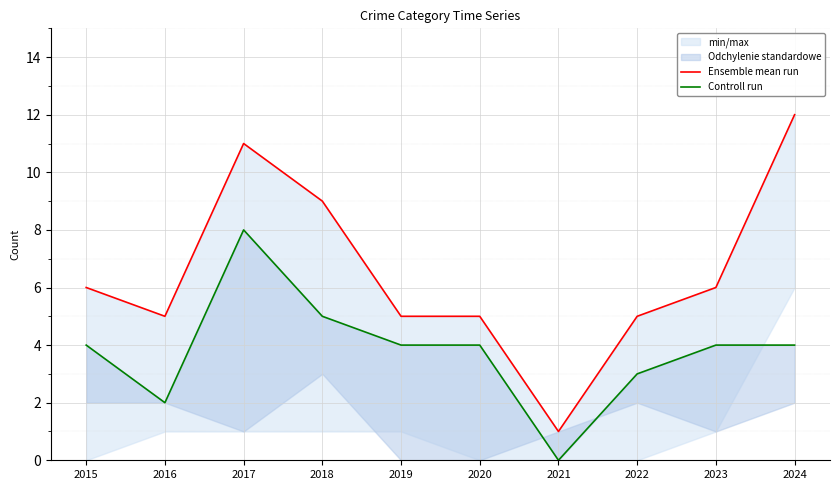

How many values in the Ensemble mean run series exceed 6?

3